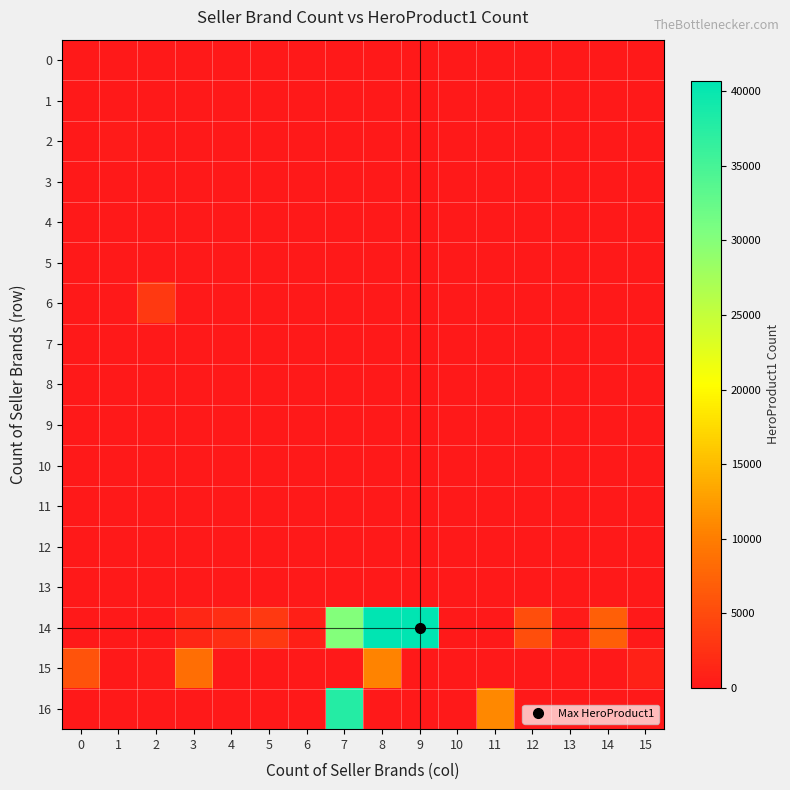

At which category is the sum across all series the highest?

7